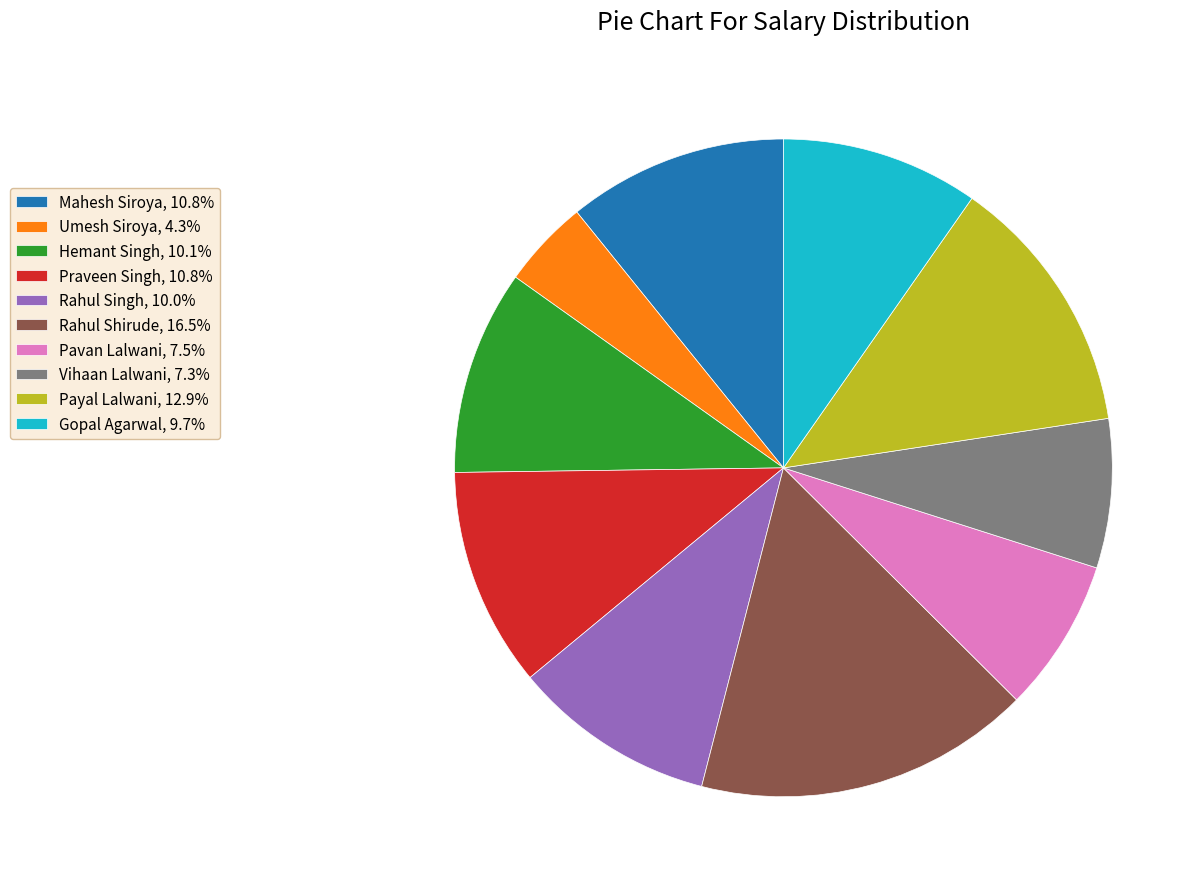

Count the number of slices in the pie.

10